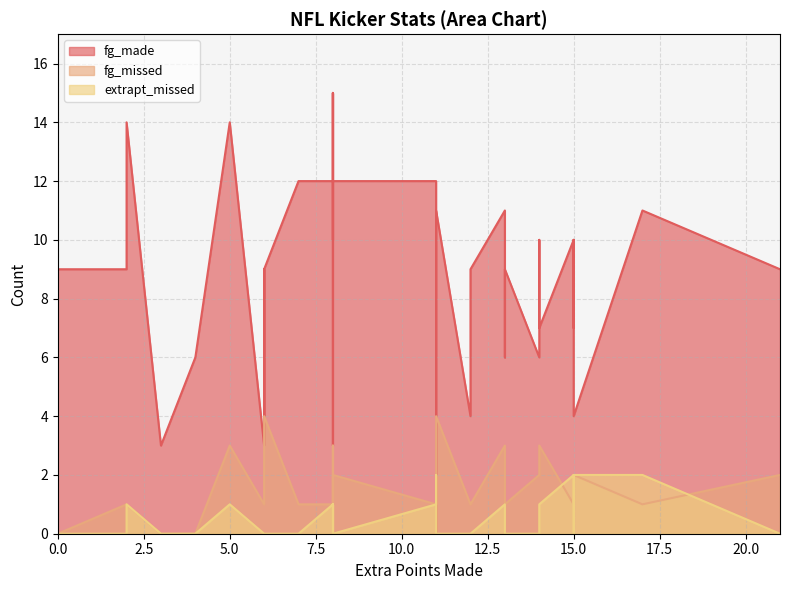

True or false: fg_made and fg_missed intersect in this chart.

False